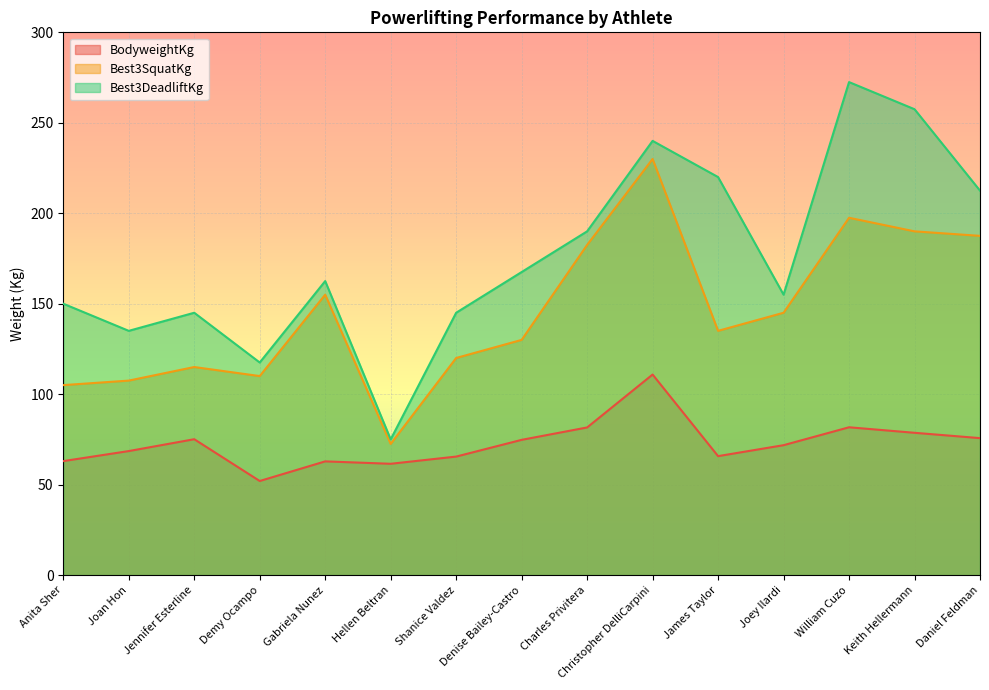

What is the average value of the BodyweightKg series?

72.6